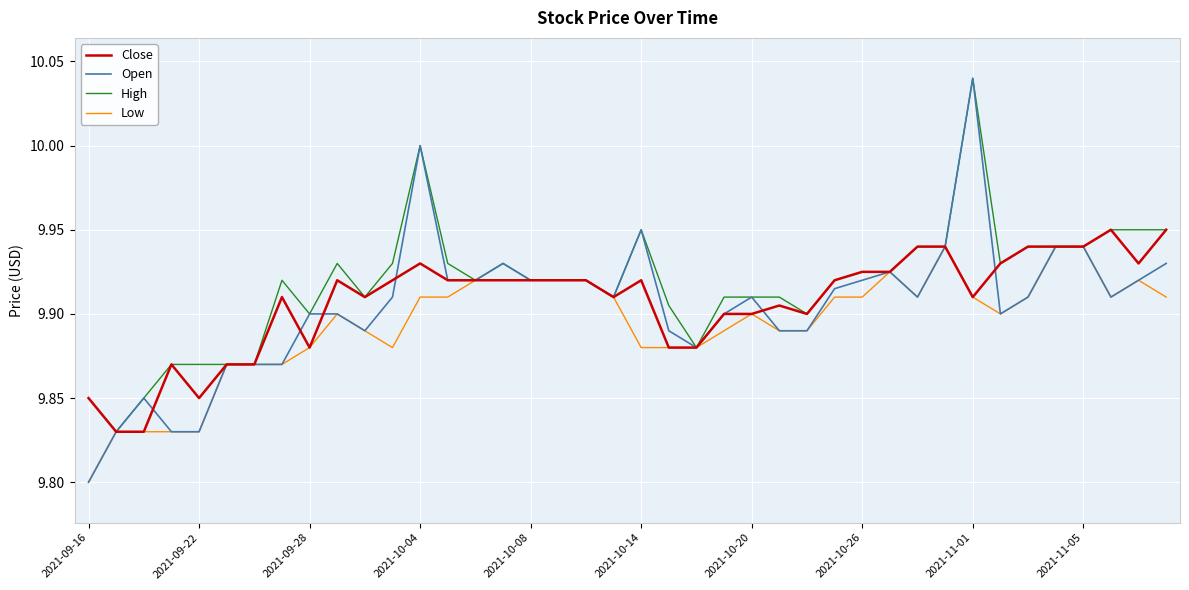

Which series has the widest spread of values?

Open